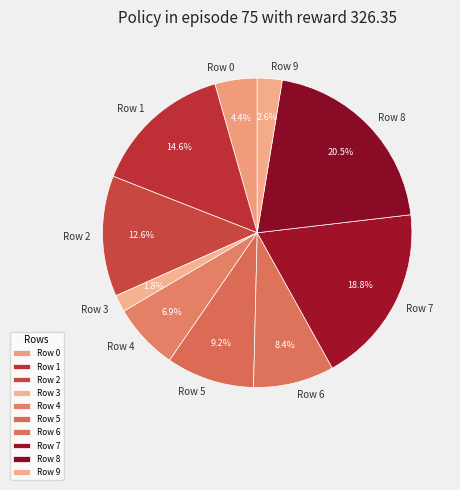

What portion of the pie excludes Row 1?

85.4%